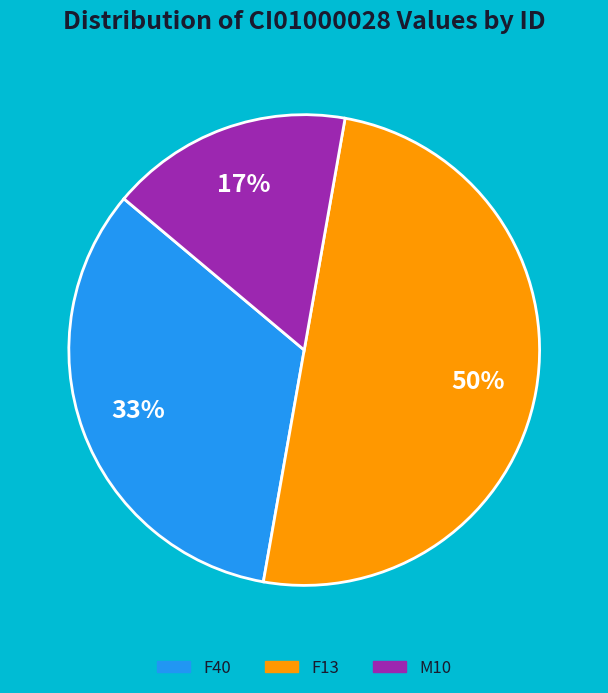

To the nearest percent, what is the average slice percentage?

33%